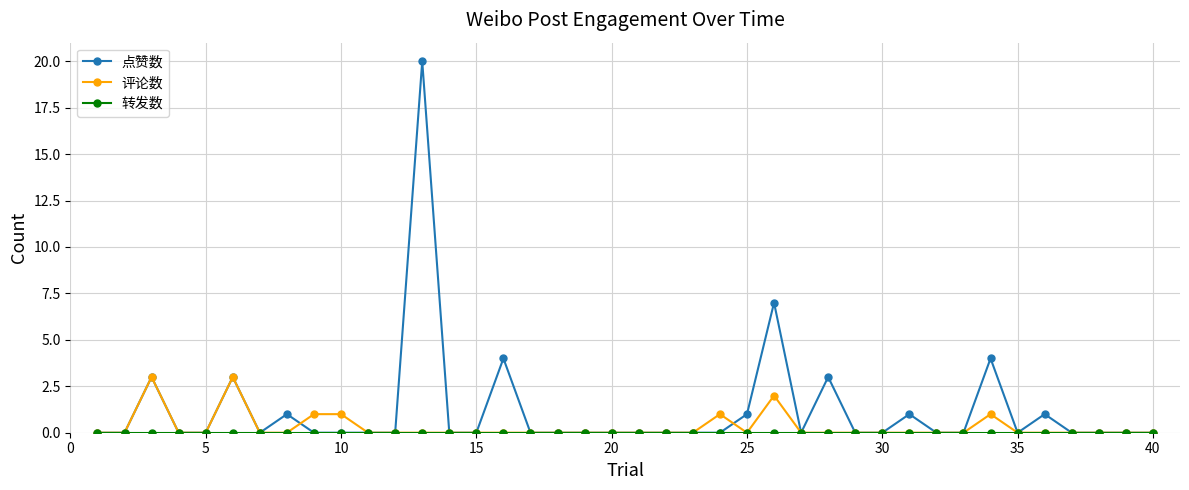

Which series has the largest total across all categories?

点赞数